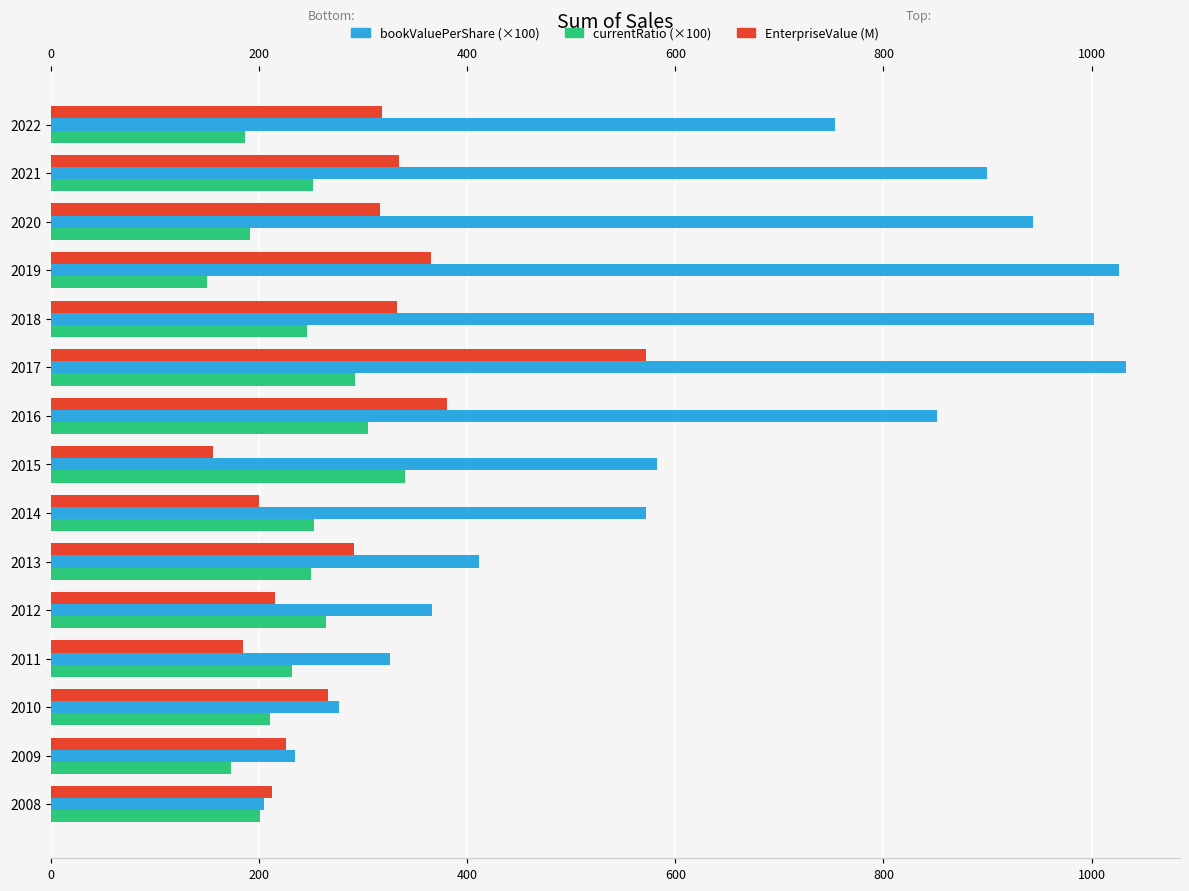

What is the smallest value displayed?

149.8